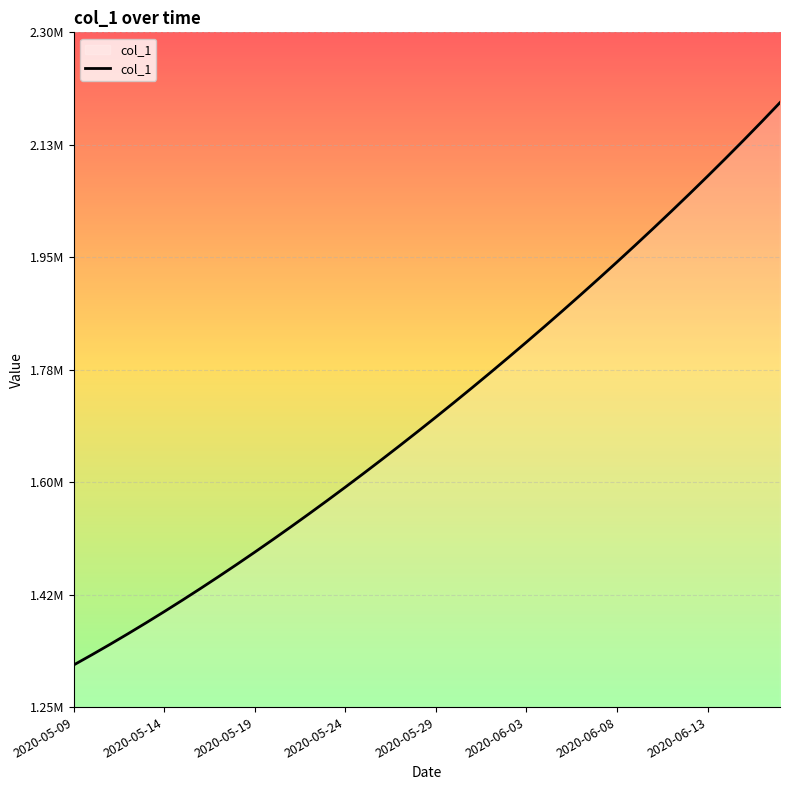

Does the chart have visible grid lines?

Yes